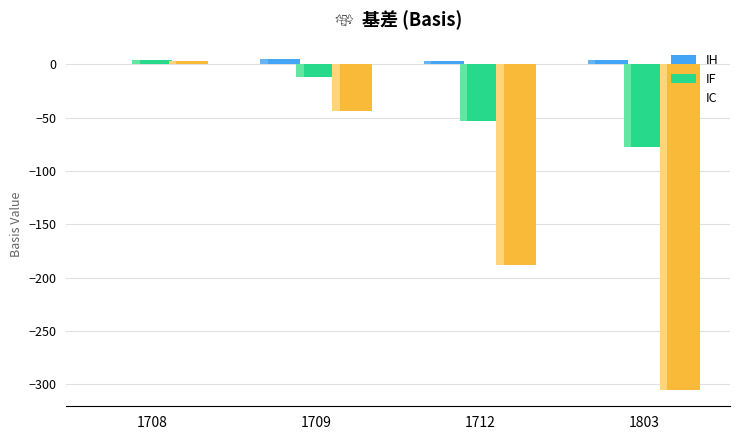

What is the spread (max minus min) of values at 1712?

191.5